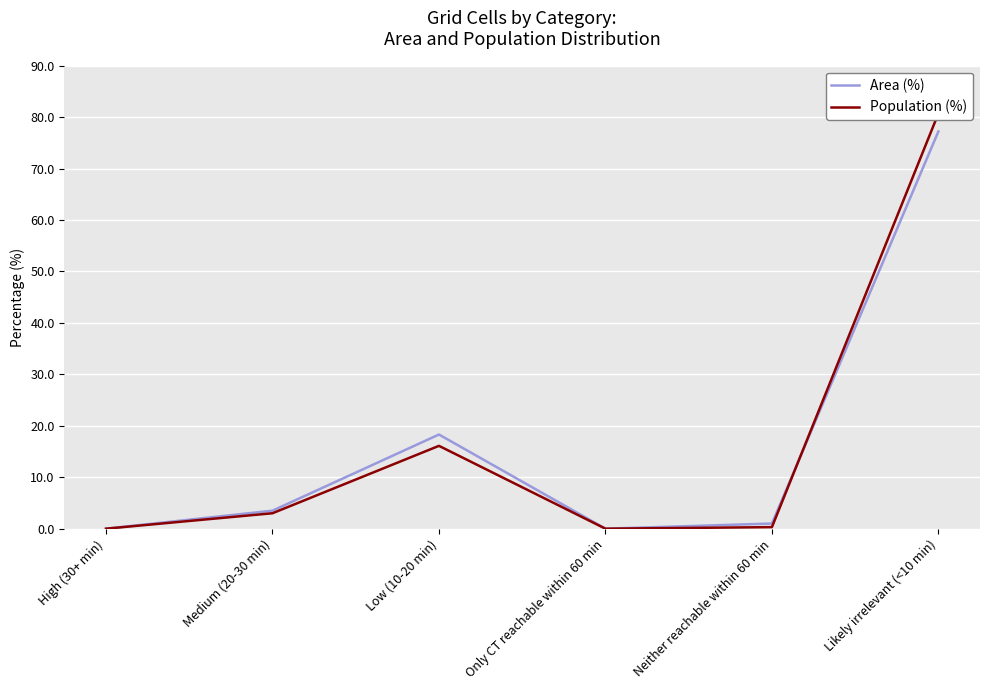

Which label corresponds to the largest value in the chart?

Likely irrelevant (<10 min)